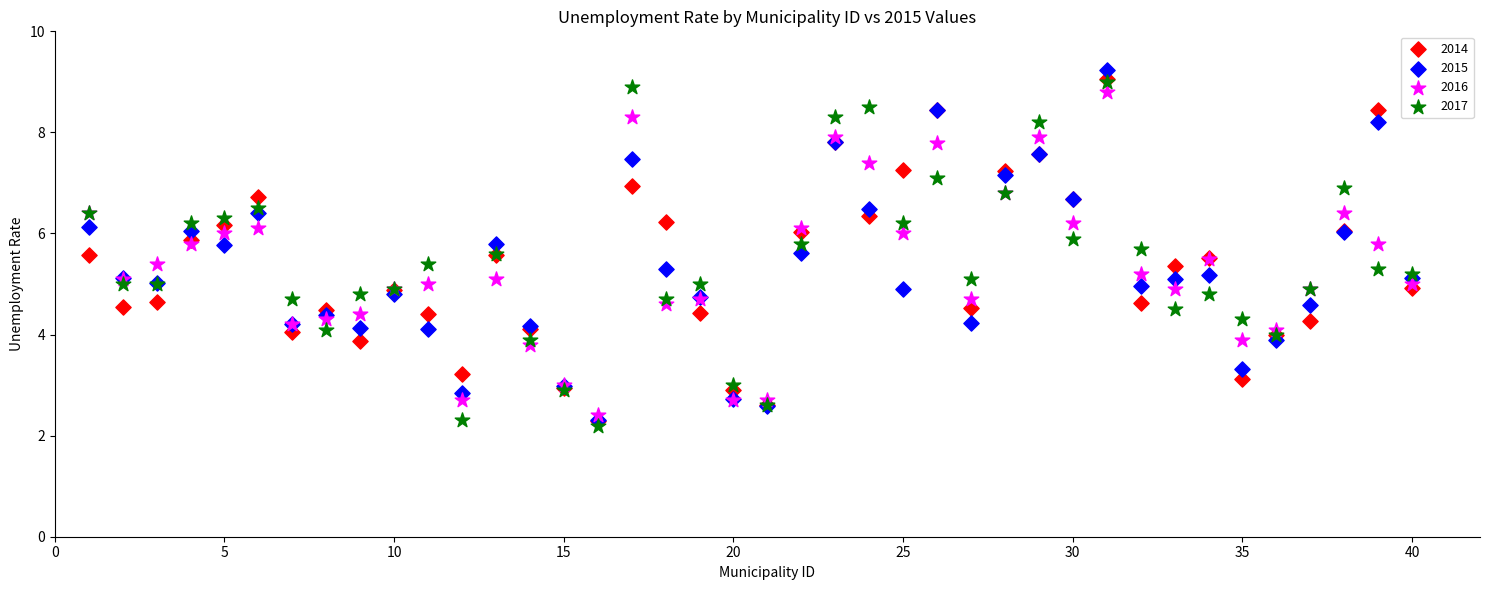

Which series contains the highest Y value?

2015